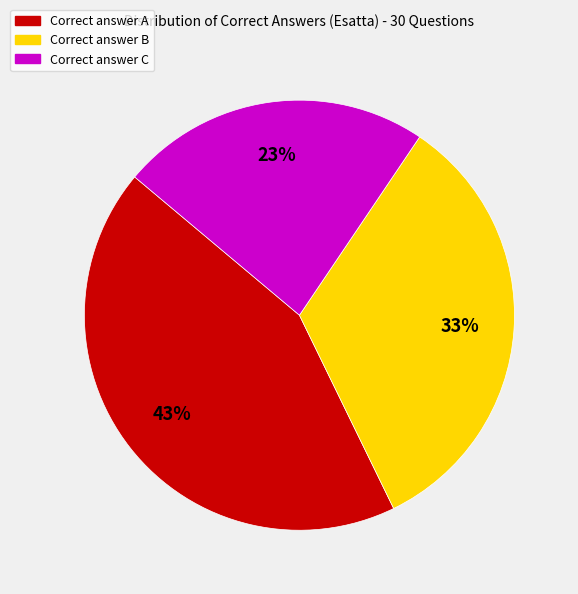

Count the number of slices in the pie.

3